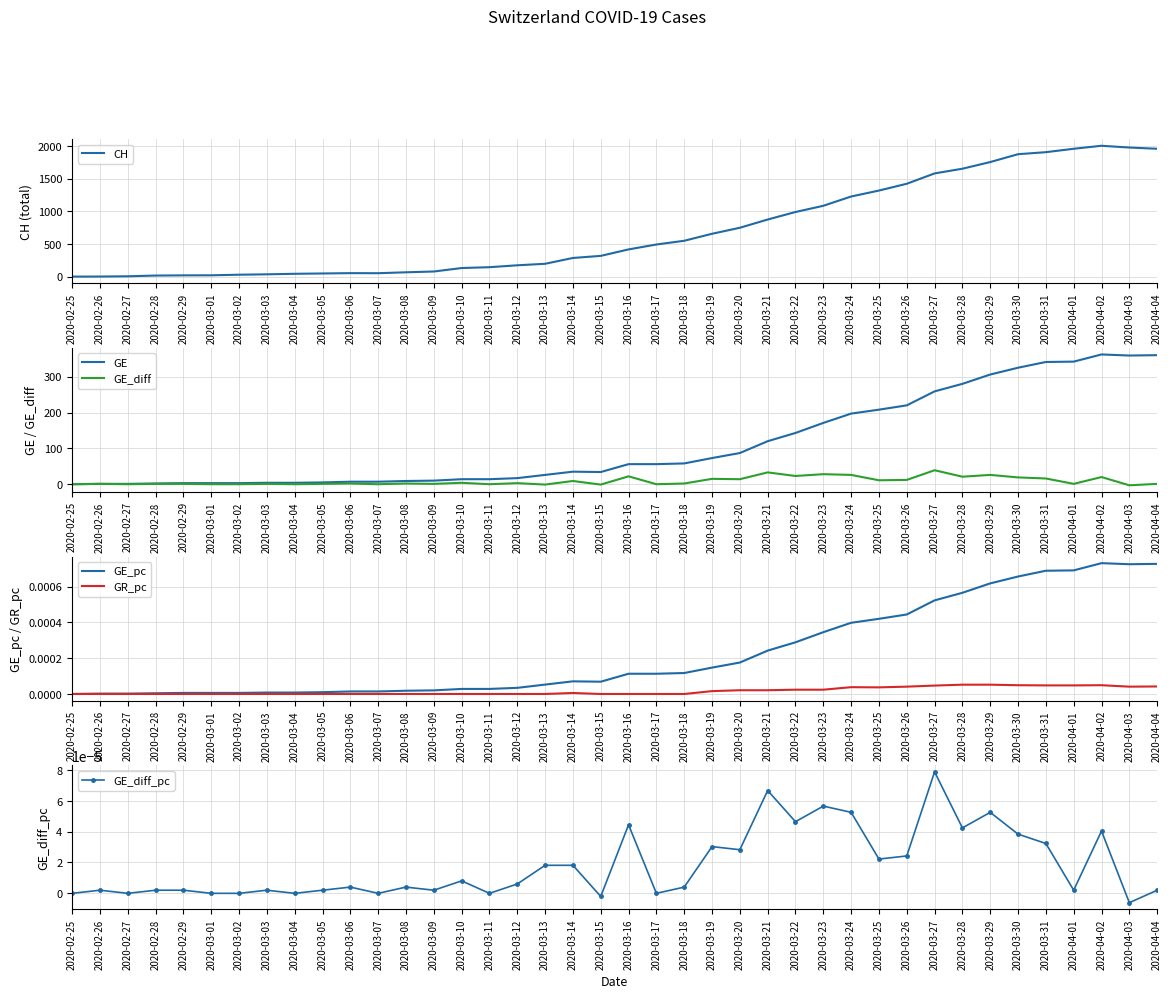

What is the sum of the GE_diff values at 2020-03-18 and 2020-03-25?

13